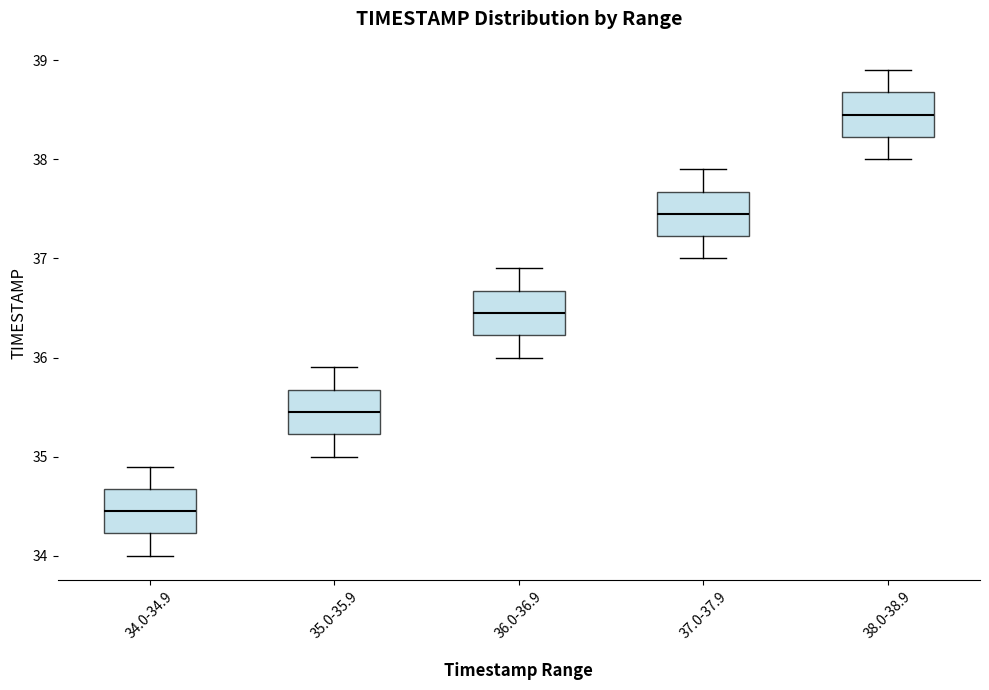

Reading left to right, transcribe this box plot: for each box, give where its median line is, the range the box spans, and where its two whiskers end, as read against the y-axis. The values are not printed on the chart, so give them approximately, as read against the axis.

34.0-34.9: median 34.5, box 34.2 to 34.7, whiskers 34.0 to 34.9
35.0-35.9: median 35.5, box 35.2 to 35.7, whiskers 35.0 to 35.9
36.0-36.9: median 36.5, box 36.2 to 36.7, whiskers 36.0 to 36.9
37.0-37.9: median 37.5, box 37.2 to 37.7, whiskers 37.0 to 37.9
38.0-38.9: median 38.5, box 38.2 to 38.7, whiskers 38.0 to 38.9